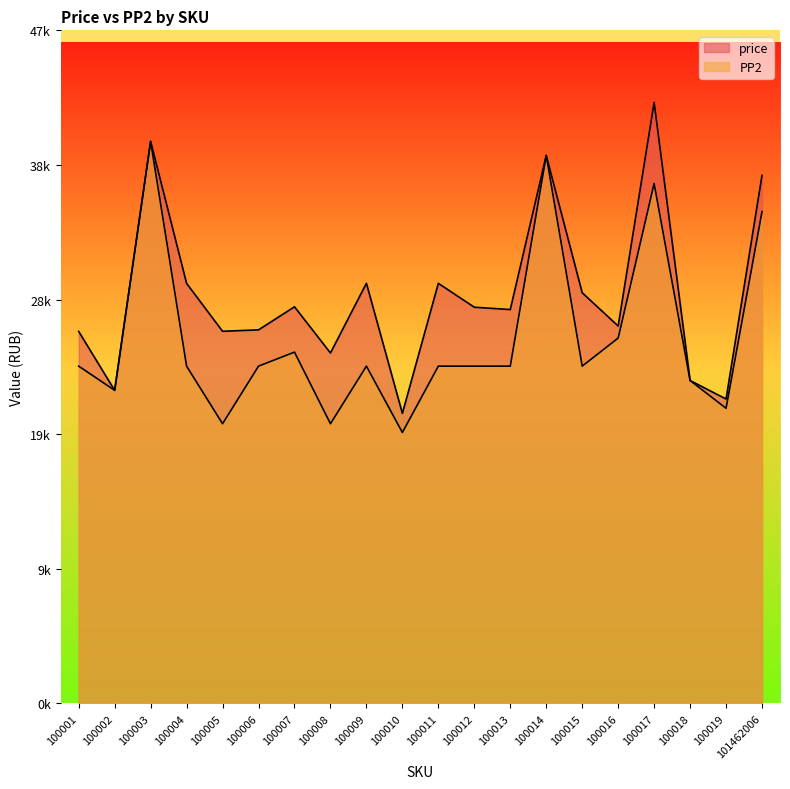

True or false: price and PP2 intersect in this chart.

False